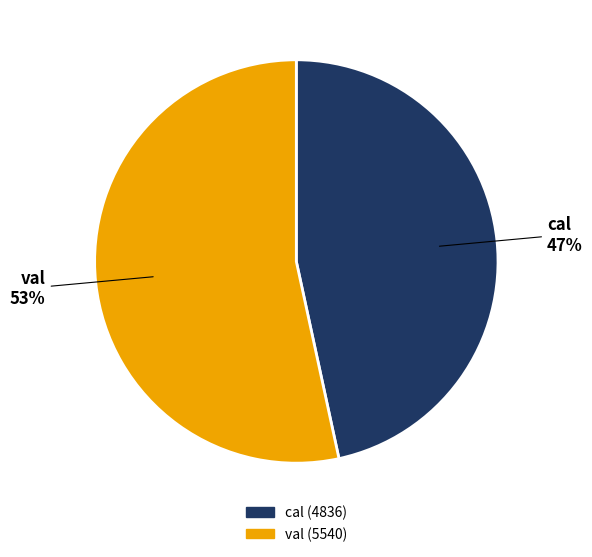

Approximately how many times larger is the value at cal compared to val?

0.9